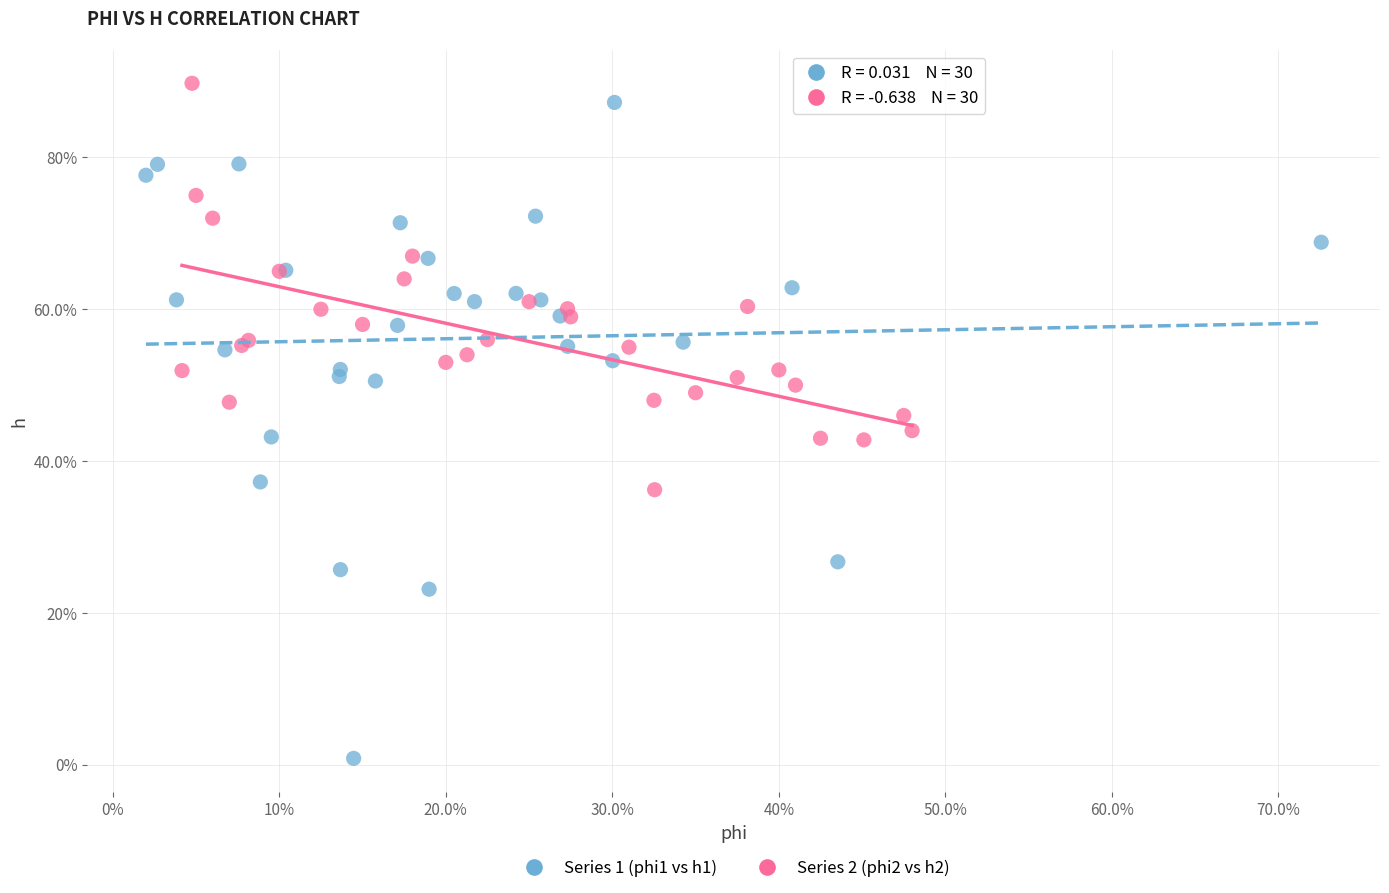

Which series contains the lowest Y value?

Series 1 (phi1 vs h1)